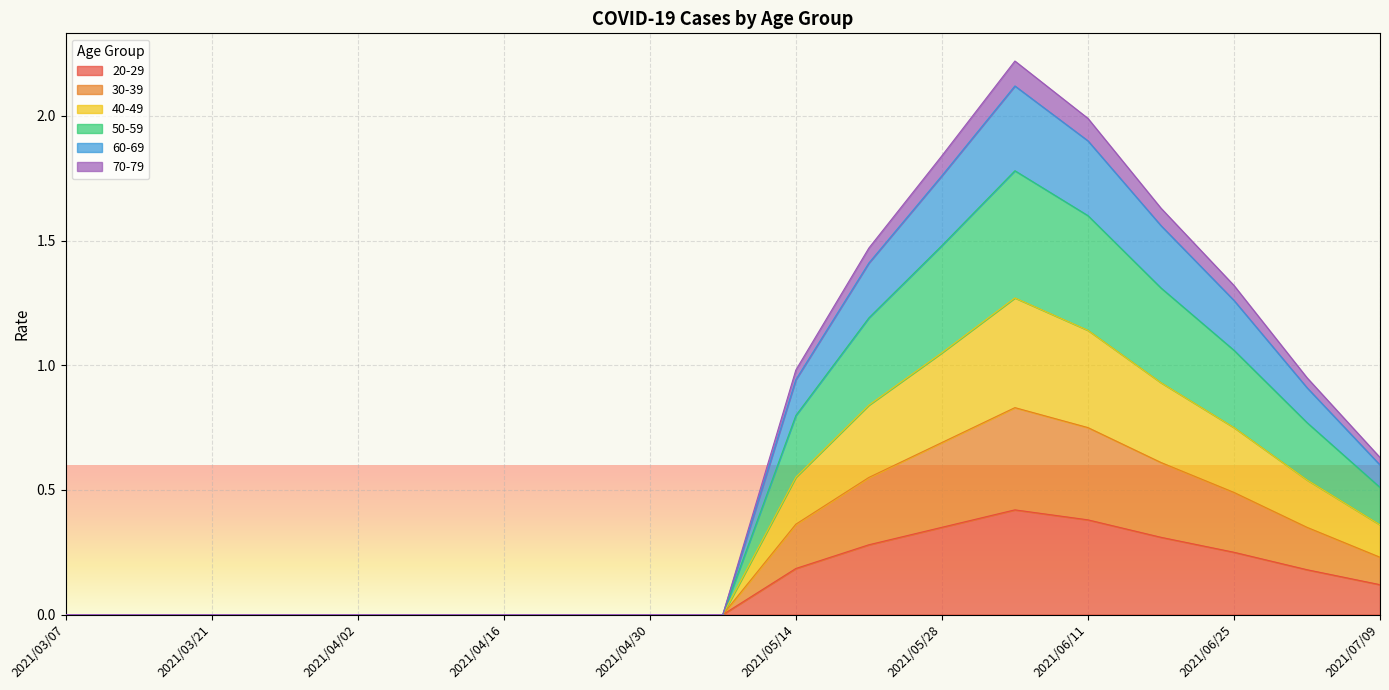

How many 30-39 values are between 0 and 1?

19